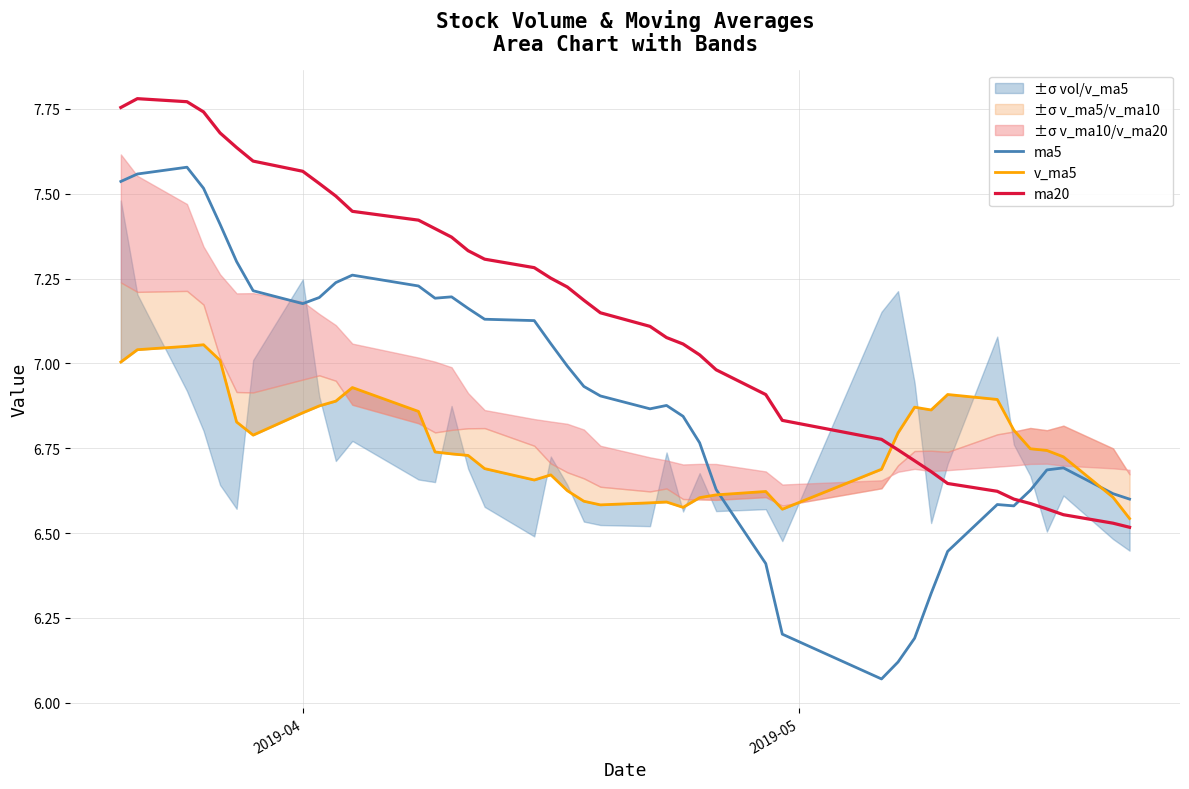

At how many categories does at least one series exceed 6?

40